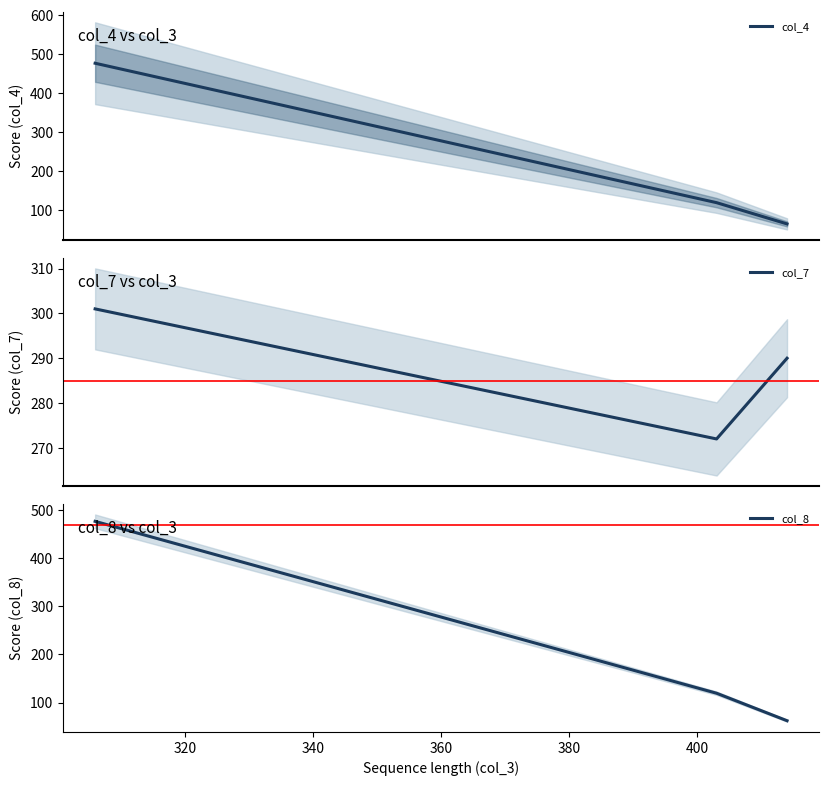

Is this an area chart (filled region under the line)?

No